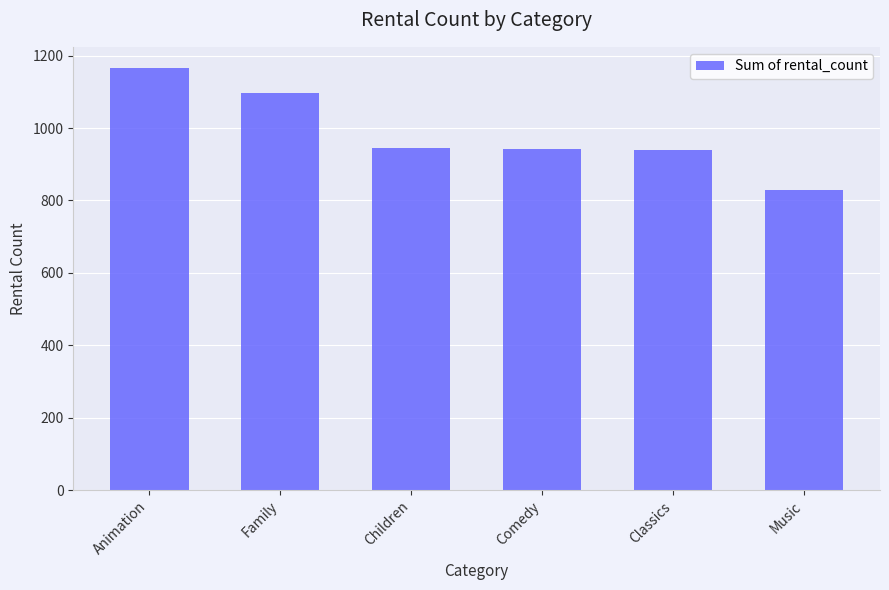

What is the value of the 4th bar from the left?

941